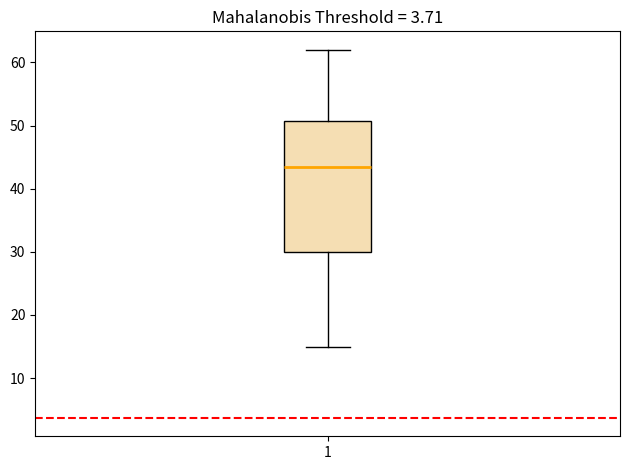

Where does the upper whisker of the box at x = 1 end on the y-axis? The values are not printed on the chart, so give them approximately, as read against the axis.

62